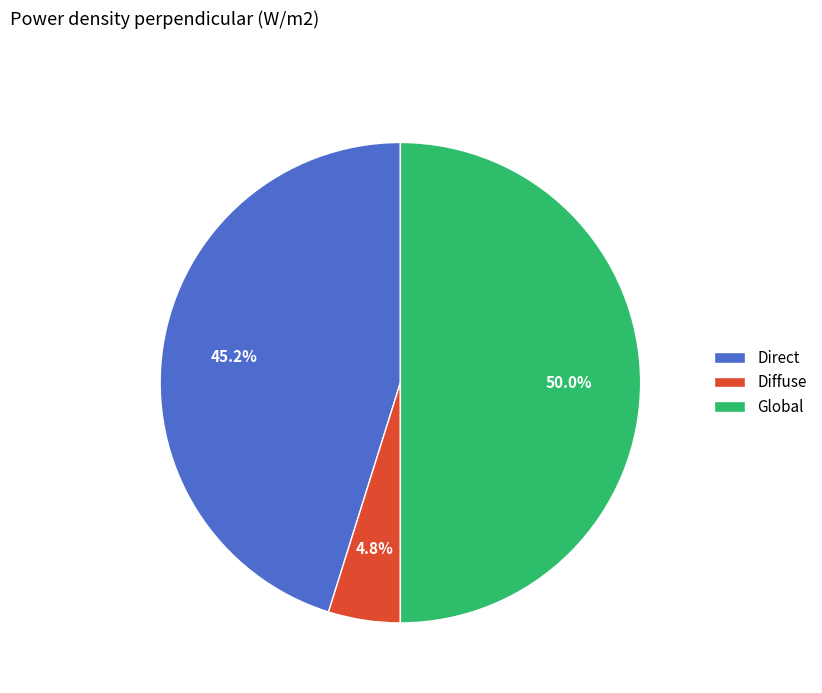

Which category has the biggest portion of the pie?

Global